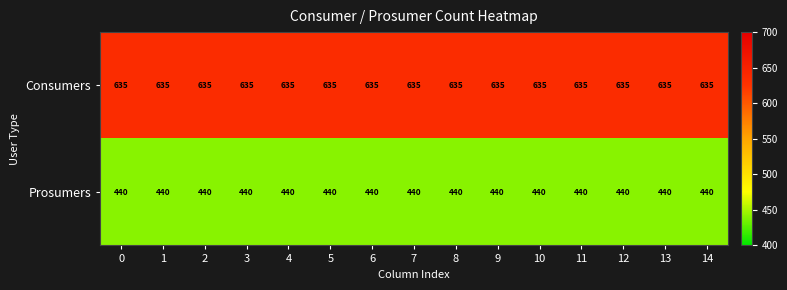

What is the difference between the highest and lowest values at 6?

195